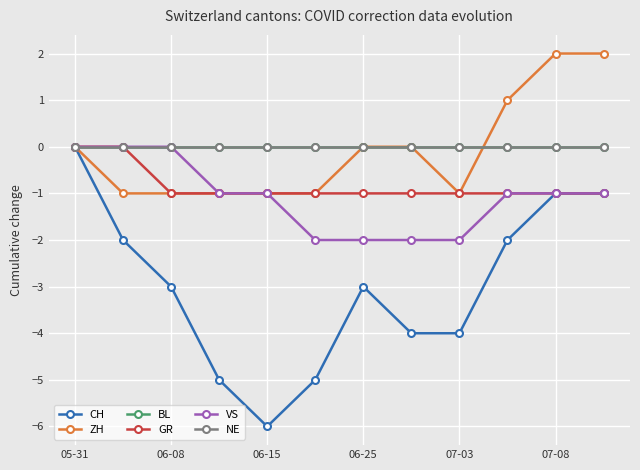

At which category does the chart reach its peak across all series?

07-08